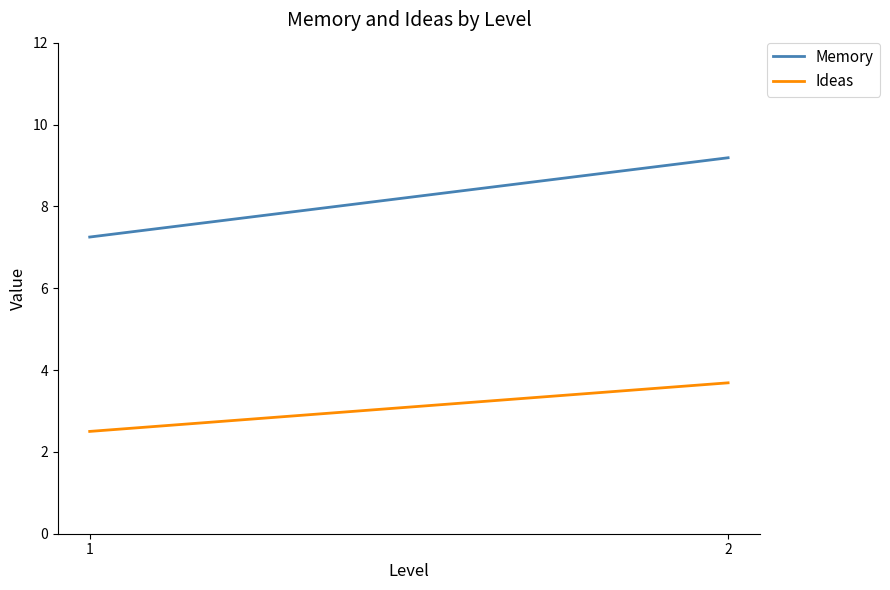

The value of Memory at 1 is 7.2. True or false?

True